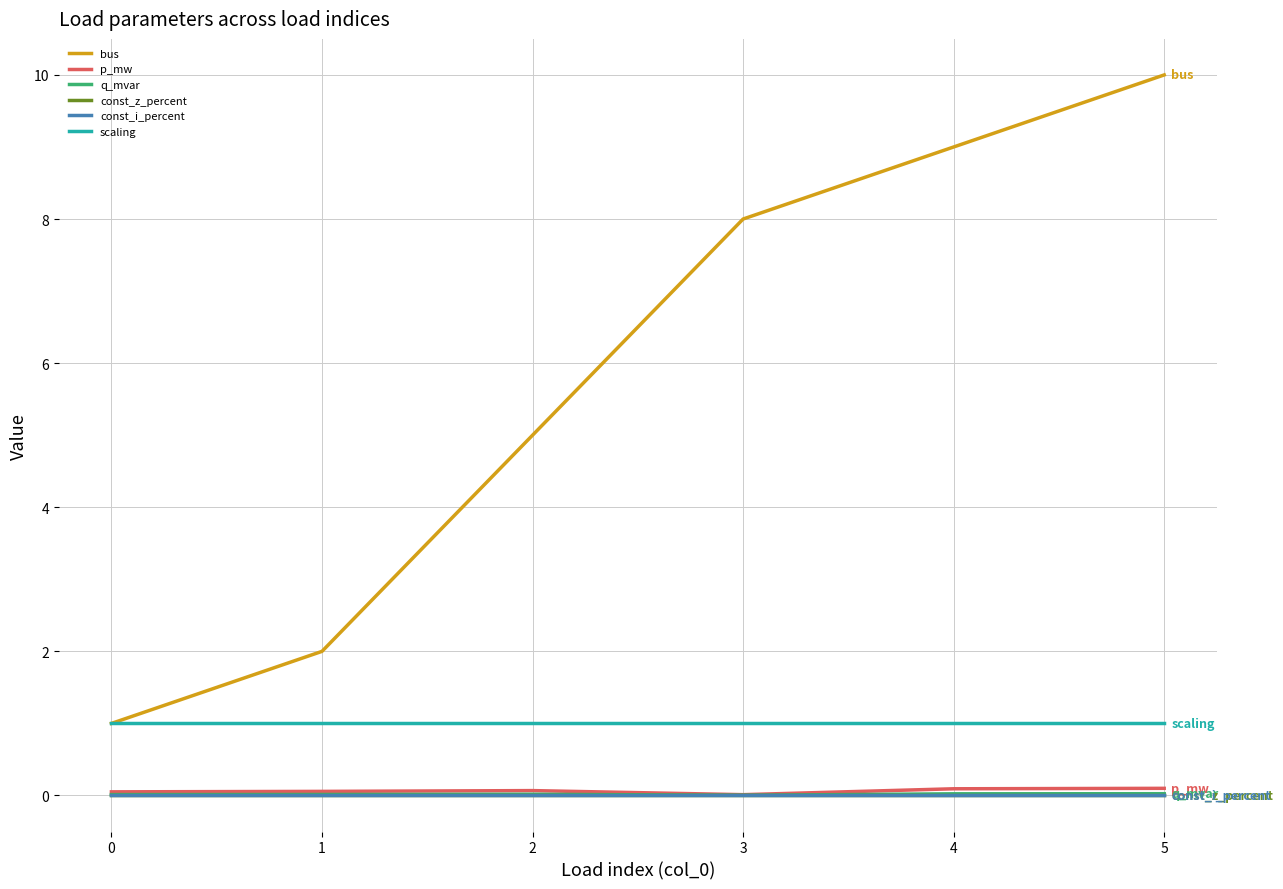

Does the chart display data point markers on the line(s)?

No